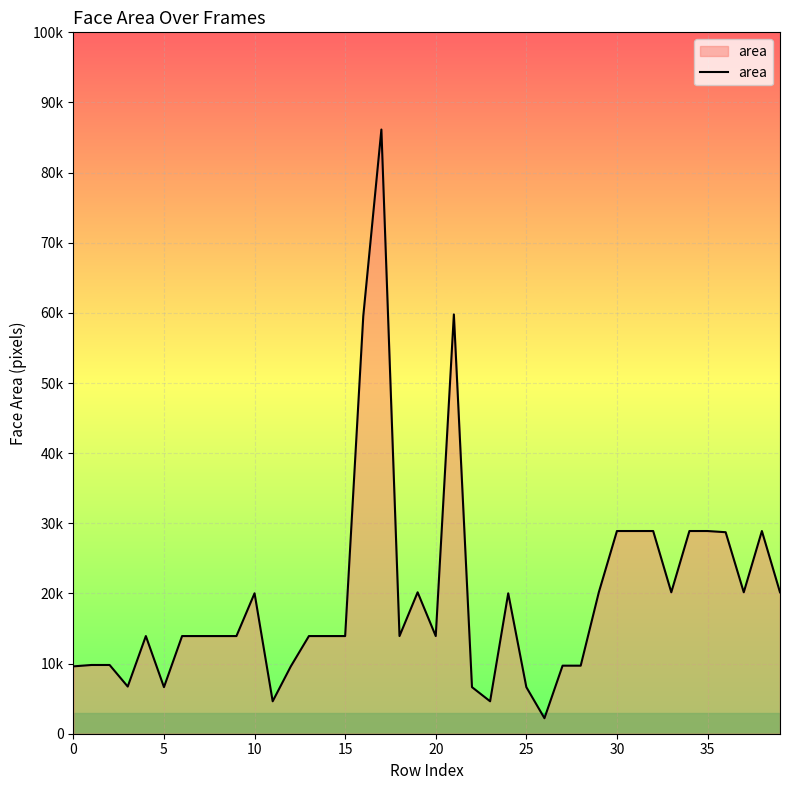

Does the chart have visible grid lines?

Yes